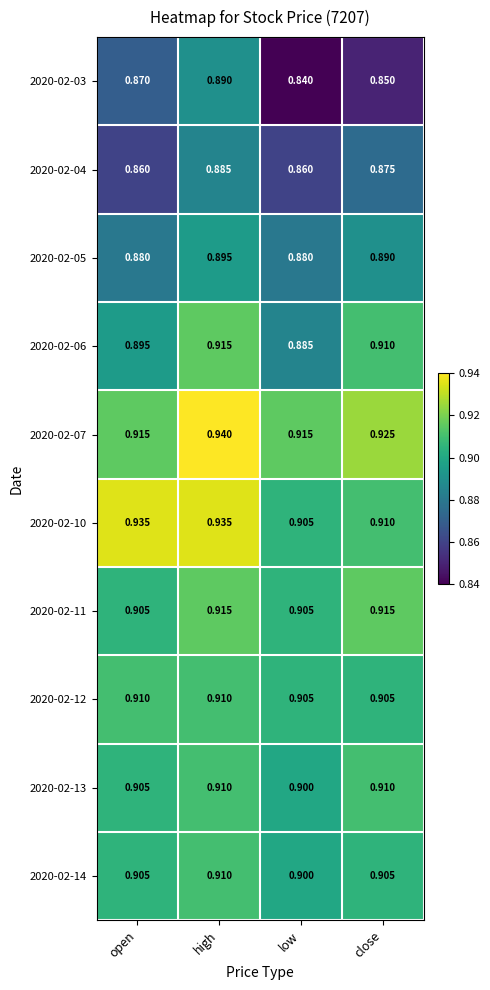

At which label is 2020-02-03 closest to 0?

low